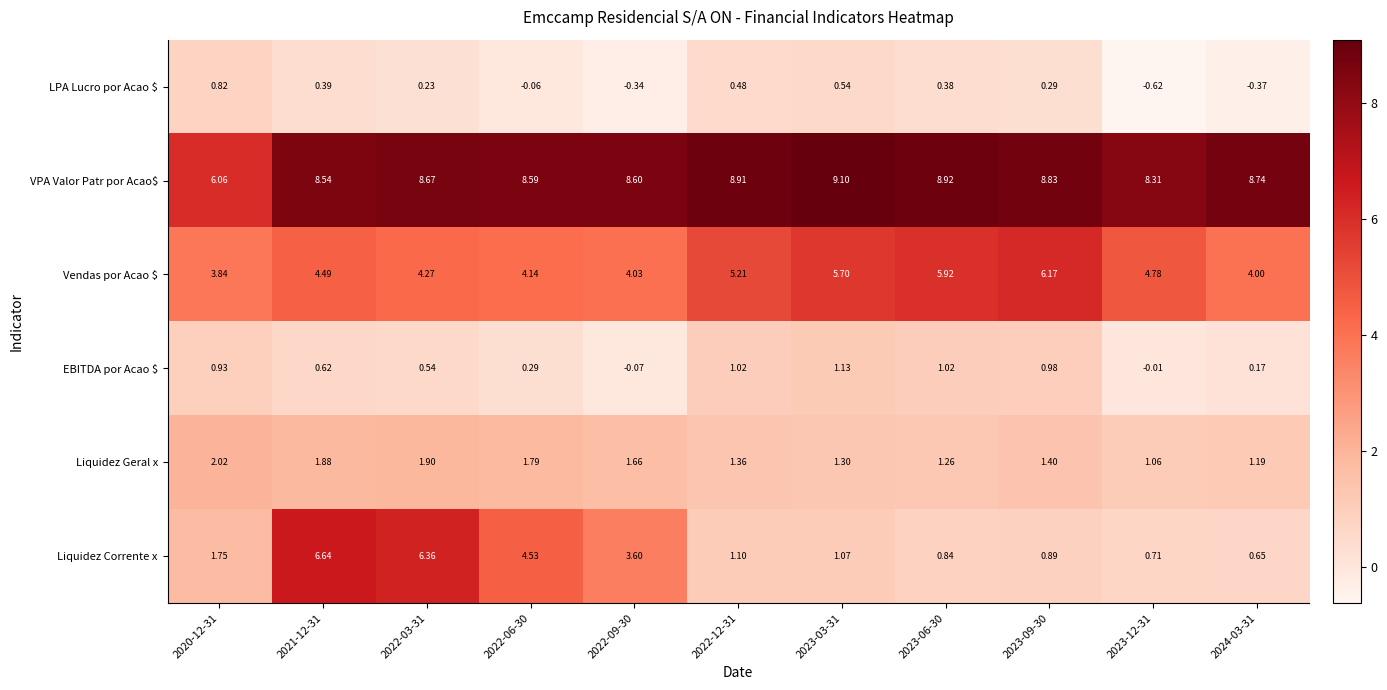

Is the value of VPA Valor Patr por Acao$ at 2023-06-30 greater than the value of Liquidez Corrente x at 2022-09-30?

Yes